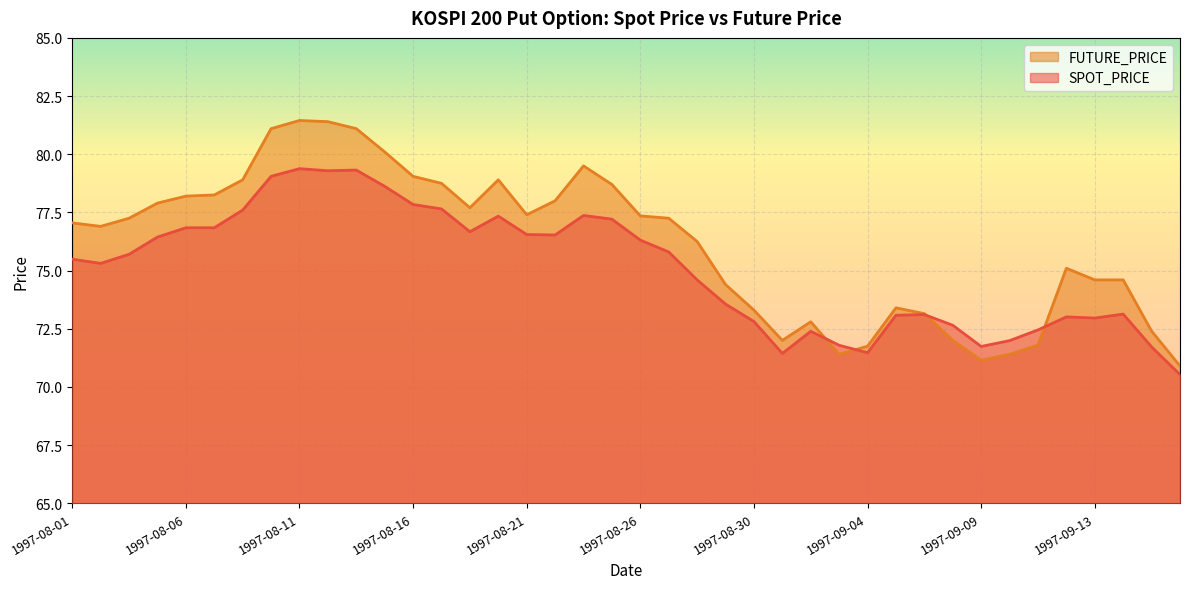

True or false: FUTURE_PRICE and SPOT_PRICE intersect in this chart.

True